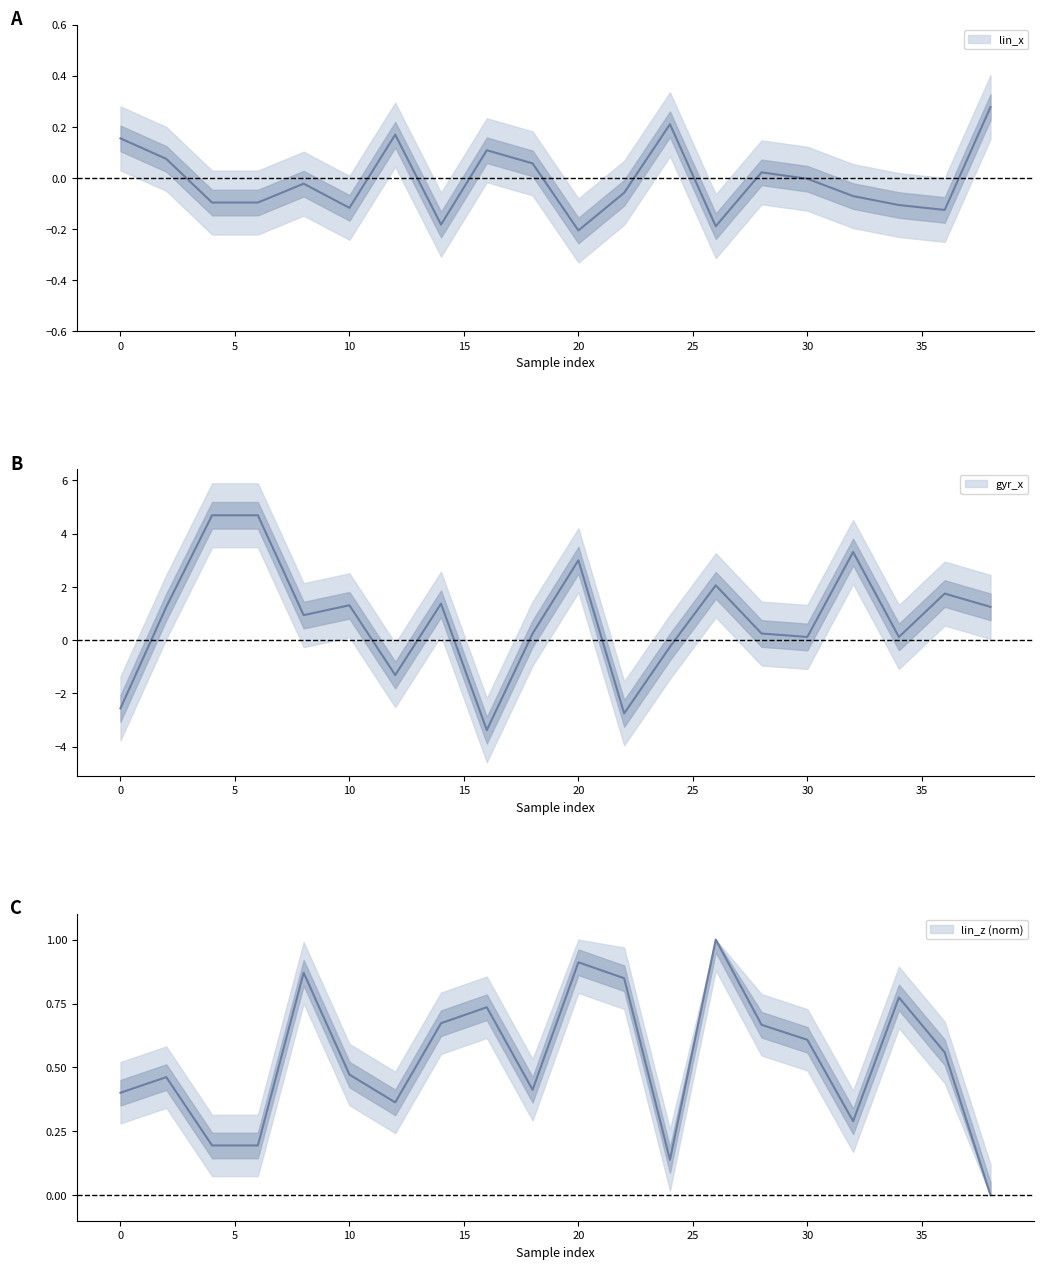

Reading left to right, what are all the values shown in this chart?

lin_x: 0=0.2	2=0.1	4=-0.1	6=-0.1	8=-0.0	10=-0.1	12=0.2	14=-0.2	16=0.1	18=0.1	20=-0.2	22=-0.1	24=0.2	26=-0.2	28=0.0	30=-0.0	32=-0.1	34=-0.1	36=-0.1	38=0.3
lin_z: 0=0.4	2=0.5	4=0.2	6=0.2	8=0.9	10=0.5	12=0.4	14=0.7	16=0.7	18=0.4	20=0.9	22=0.8	24=0.1	26=1.0	28=0.7	30=0.6	32=0.3	34=0.8	36=0.6	38=0.0
gyr_x: 0=-2.6	2=1.2	4=4.7	6=4.7	8=0.9	10=1.3	12=-1.3	14=1.4	16=-3.4	18=0.2	20=3.0	22=-2.8	24=-0.2	26=2.1	28=0.2	30=0.1	32=3.3	34=0.1	36=1.8	38=1.2